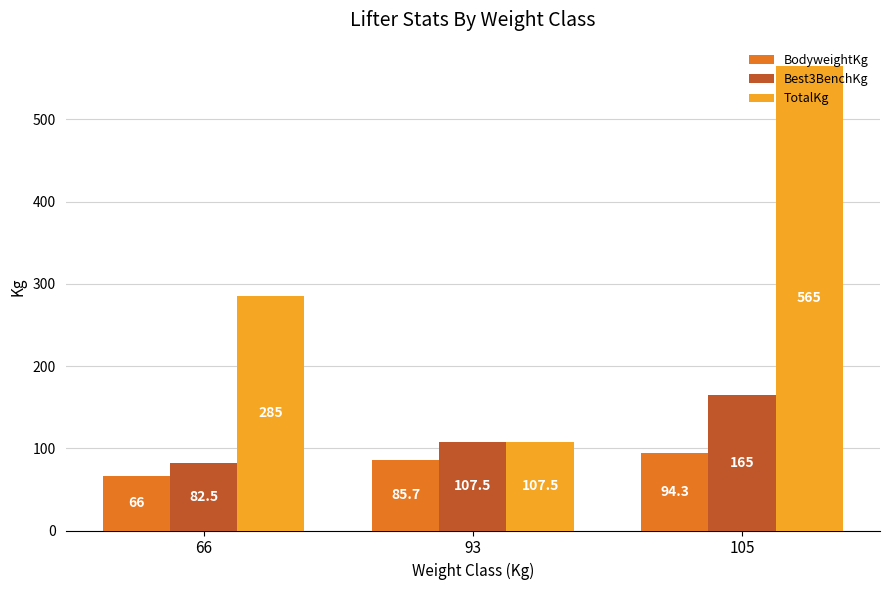

What is the difference between the maximum and minimum values in the BodyweightKg series?

28.3